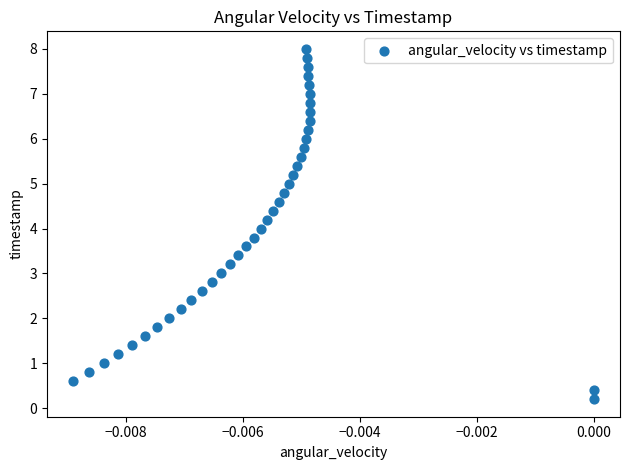

What is the range of Y values (max minus min)?

7.8